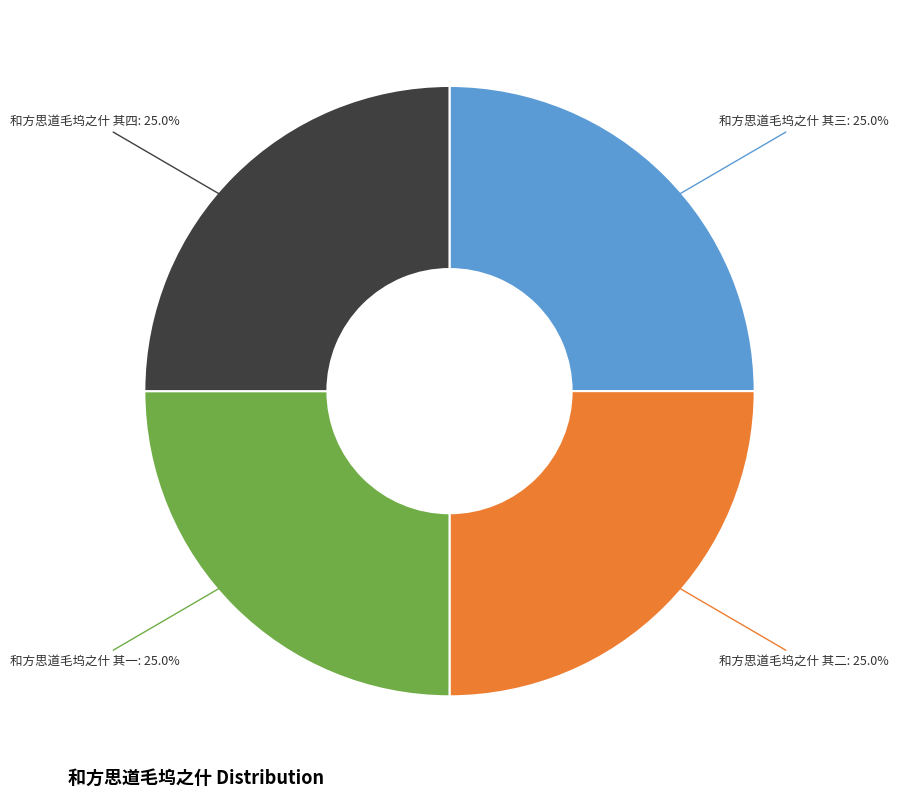

Is there a majority slice in this chart?

No